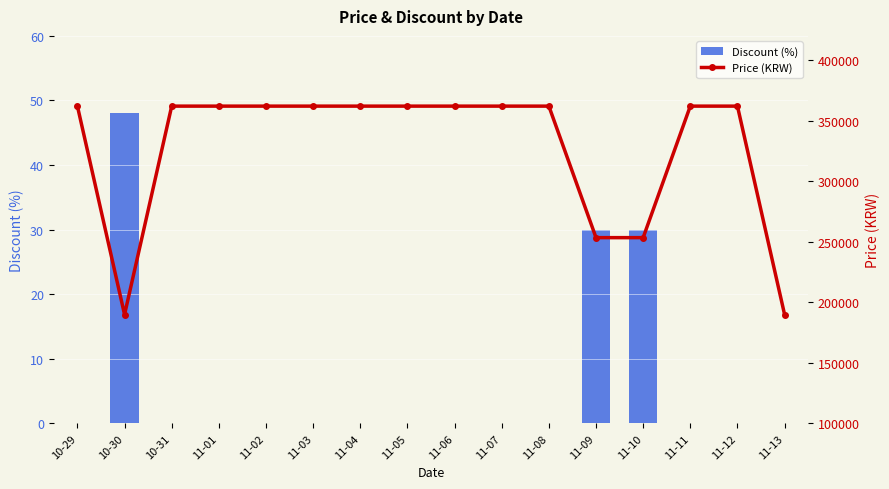

Are the bars horizontal?

No